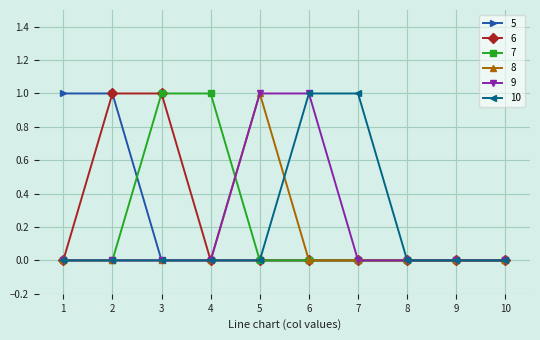

True or false: 6 has a value of 0 at 5.

True